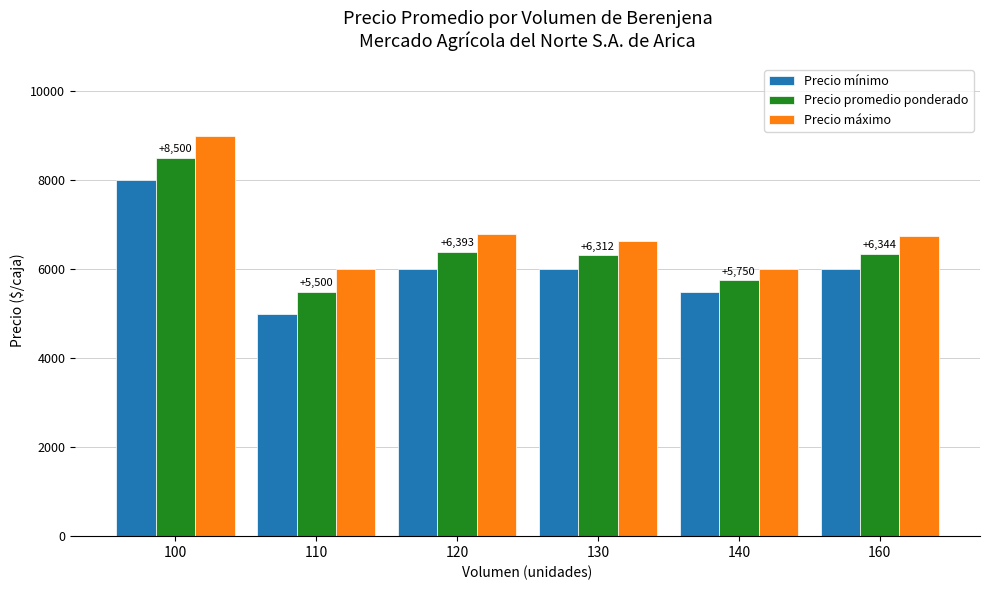

What is the spread (max minus min) of values at 120?

786